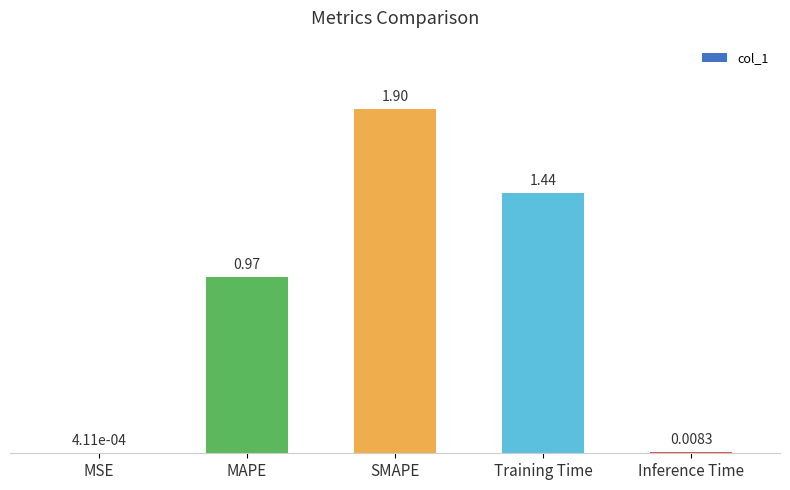

Where is the data nearest to the value 0?

MSE